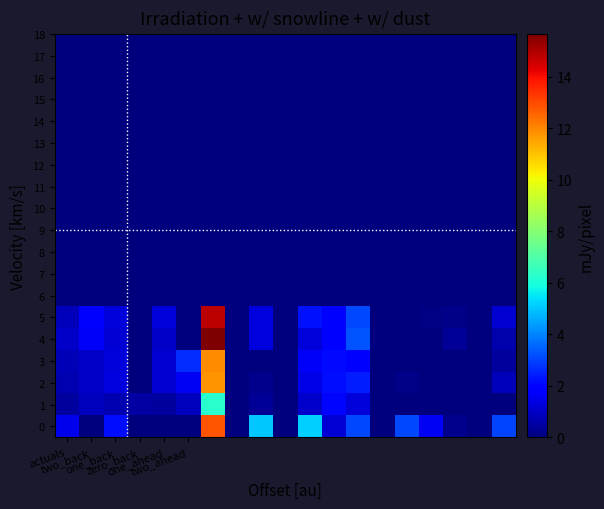

What is the total value across all series at zero_back?

0.5